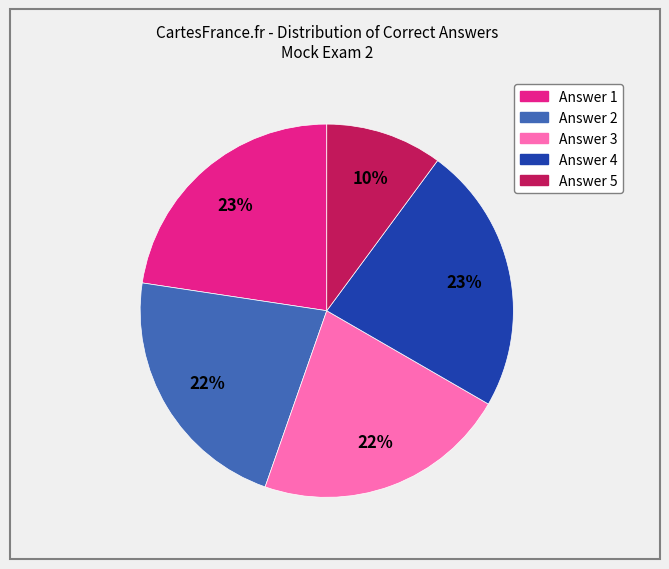

To the nearest percent, what is the difference between the largest and smallest slice percentages?

13%